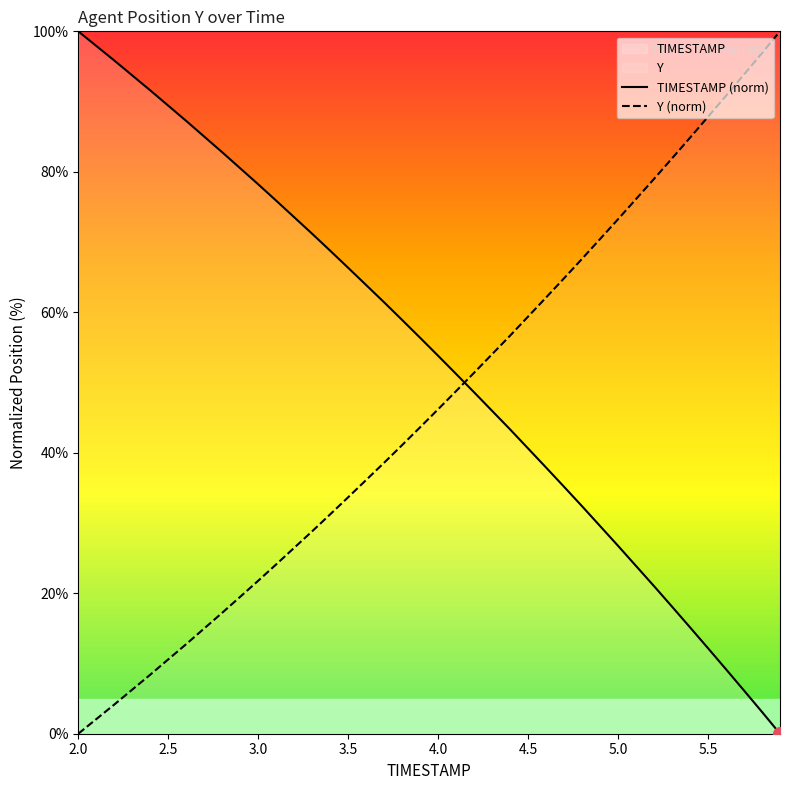

How many intersections are there between TIMESTAMP (norm) and Y (norm)?

1